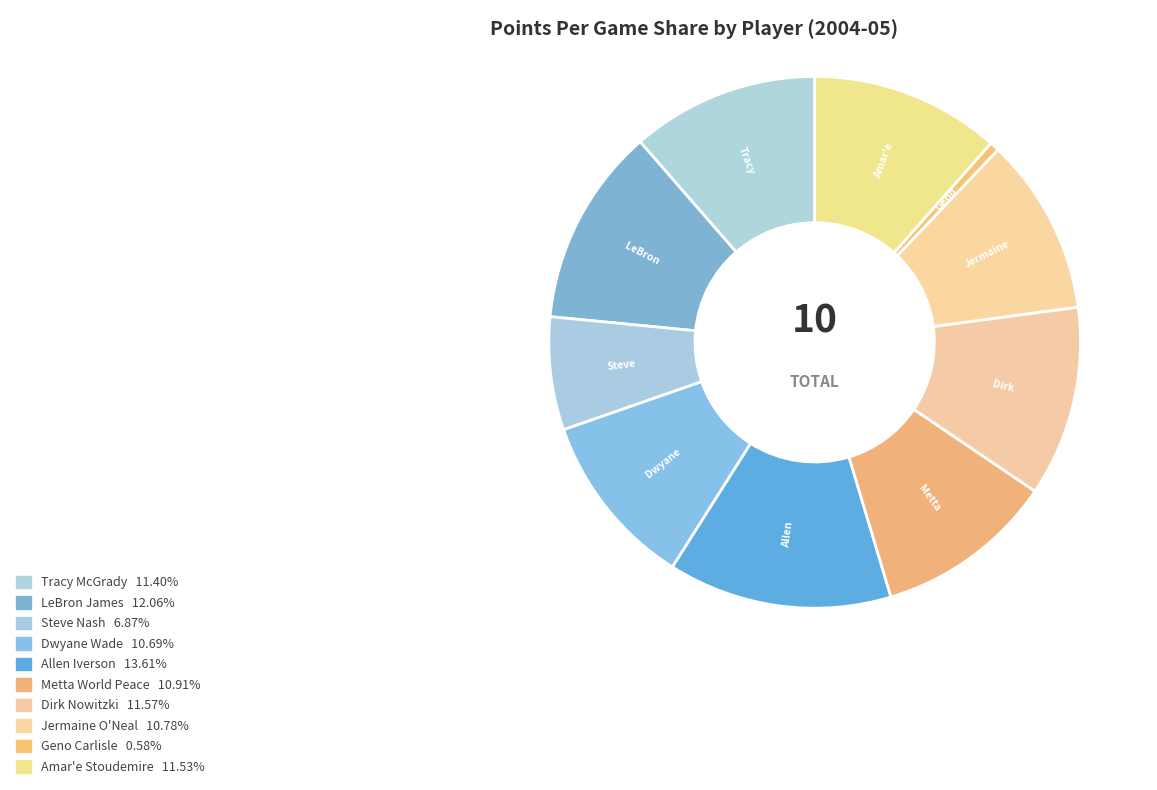

How many slices are in this pie chart?

10